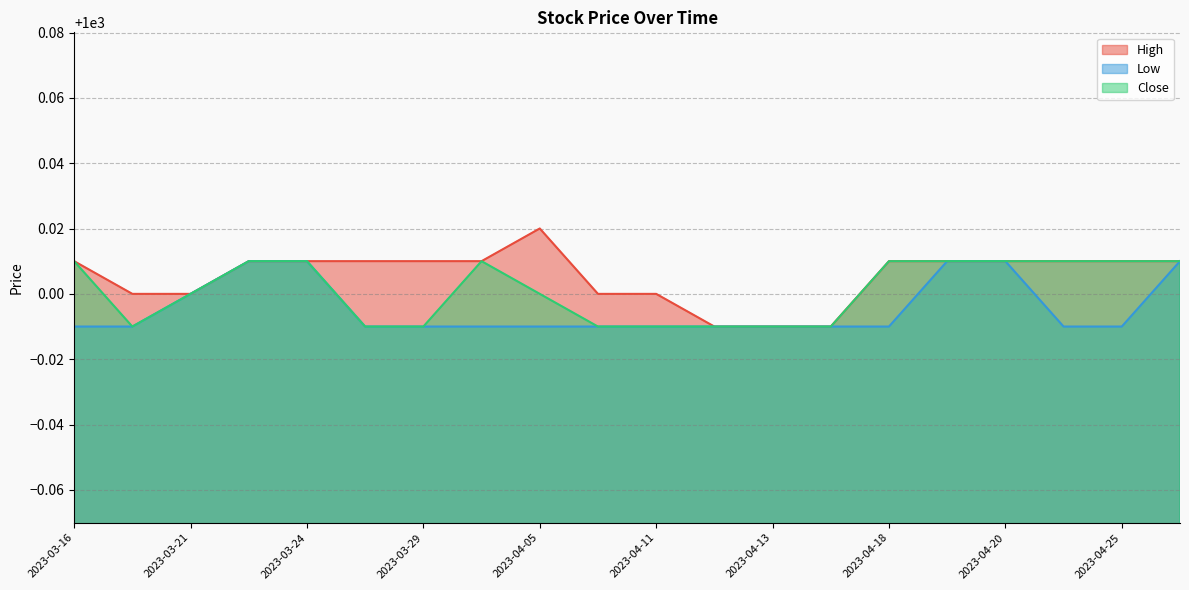

True or false: High and Low cross at least once.

False